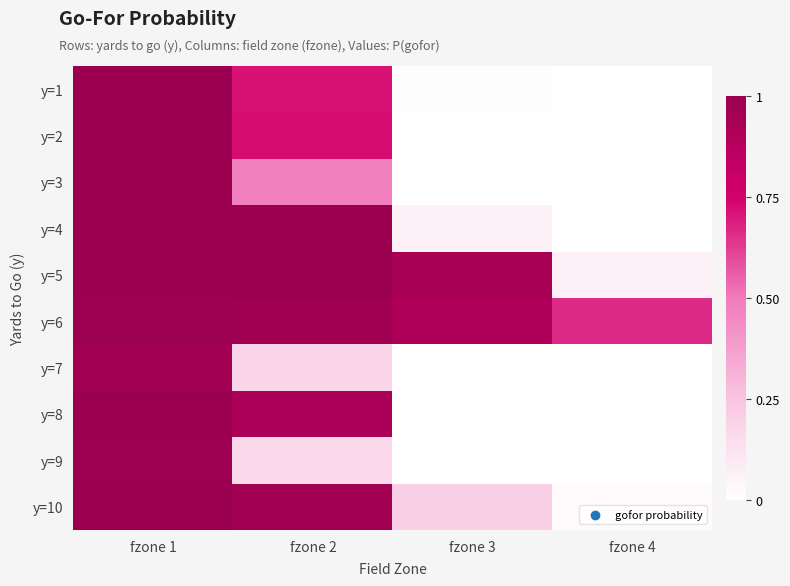

Reading right to left, what are all the values shown in this chart?

y=1: fzone 4=0.0	fzone 3=0.0	fzone 2=0.7	fzone 1=1.0
y=2: fzone 4=0.0	fzone 3=0.0	fzone 2=0.7	fzone 1=1.0
y=3: fzone 4=0.0	fzone 3=0.0	fzone 2=0.5	fzone 1=1.0
y=4: fzone 4=0.0	fzone 3=0.1	fzone 2=1.0	fzone 1=1.0
y=5: fzone 4=0.1	fzone 3=0.9	fzone 2=1.0	fzone 1=1.0
y=6: fzone 4=0.7	fzone 3=0.9	fzone 2=1.0	fzone 1=1.0
y=7: fzone 4=0.0	fzone 3=0.0	fzone 2=0.2	fzone 1=1.0
y=8: fzone 4=0.0	fzone 3=0.0	fzone 2=0.9	fzone 1=1.0
y=9: fzone 4=0.0	fzone 3=0.0	fzone 2=0.2	fzone 1=1.0
y=10: fzone 4=0.0	fzone 3=0.2	fzone 2=1.0	fzone 1=1.0